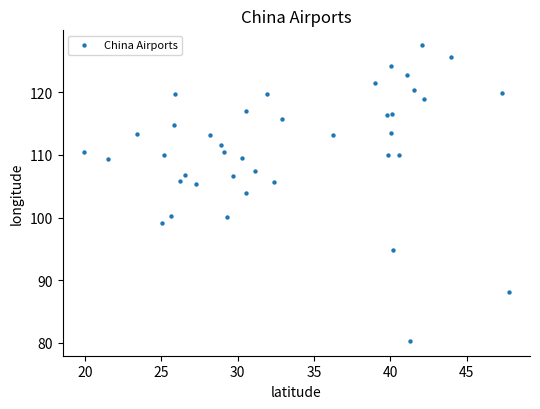

What Y value in the scatter plot is closest to 103?

103.9